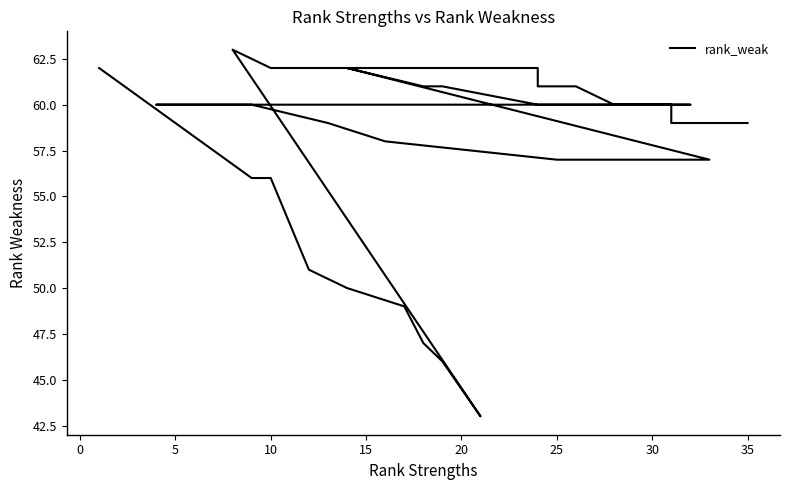

What is the difference between the maximum and minimum values?

20